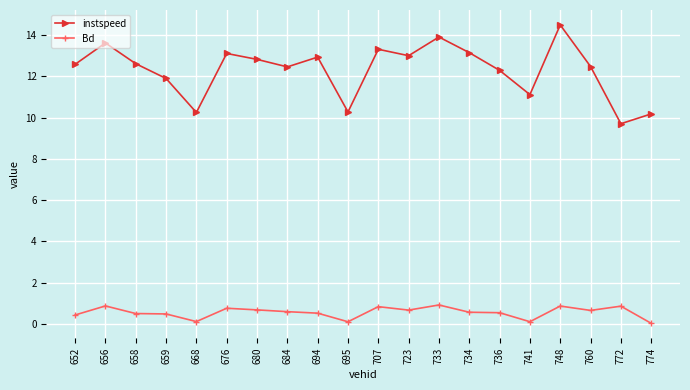

How many distinct data groups are displayed?

2